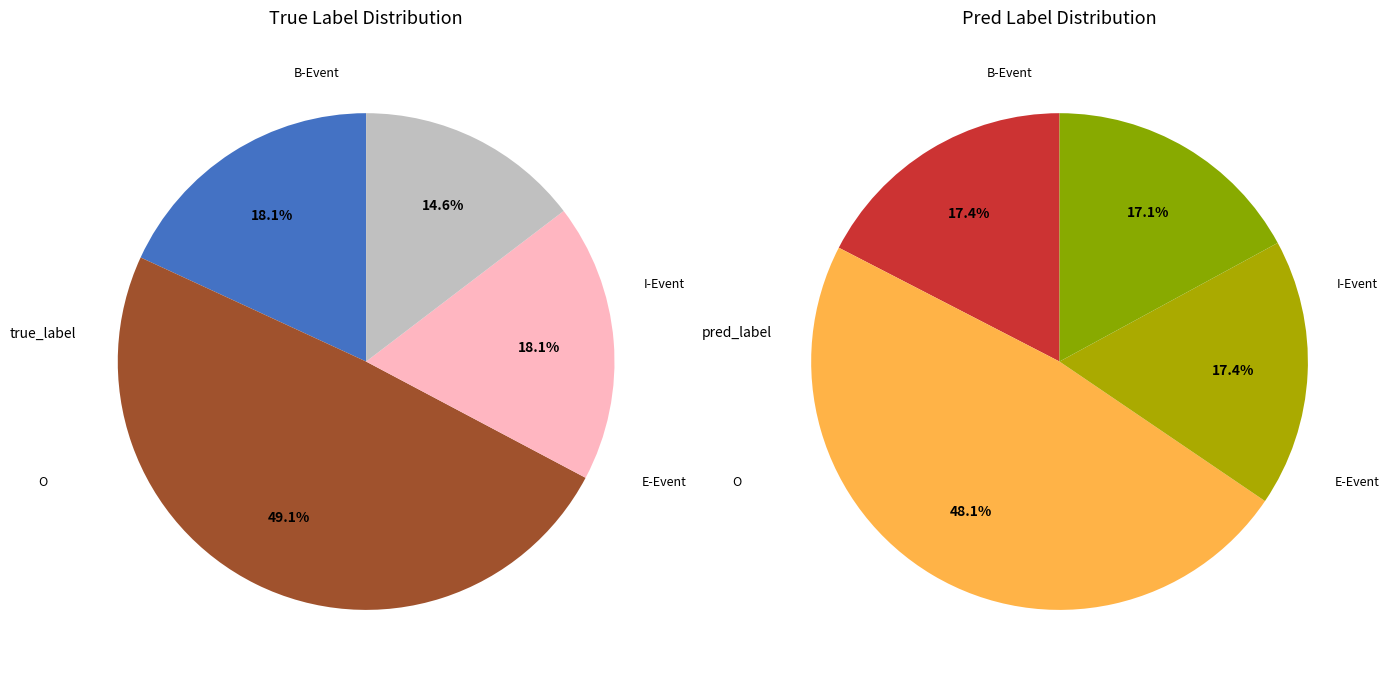

Is it true that Type_Error is 16% of the pie?

False